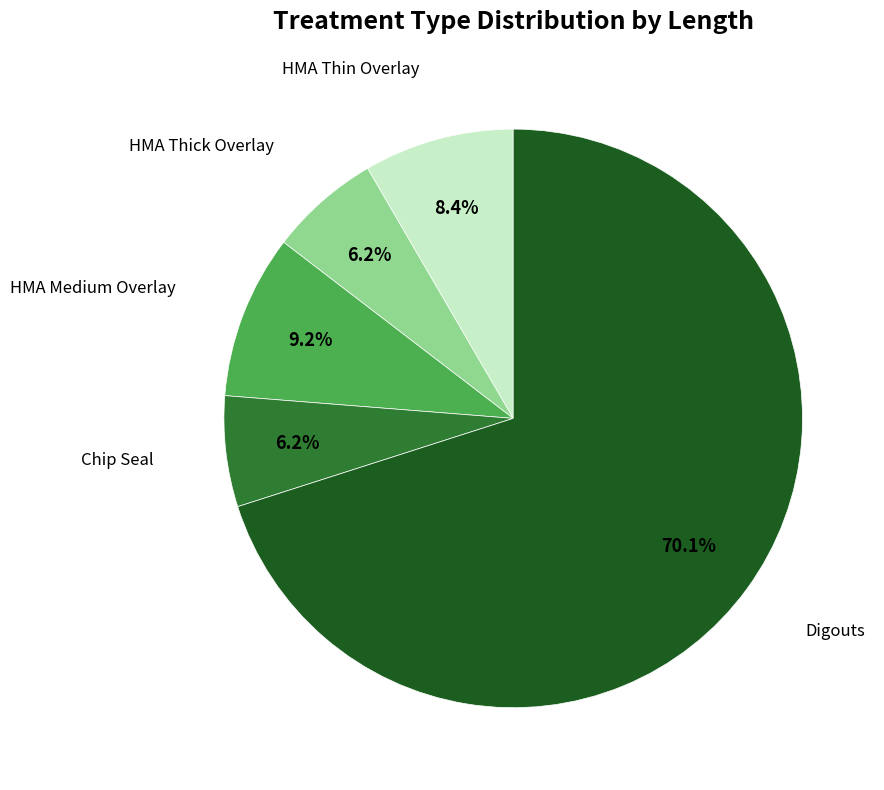

Is the sum of Digouts and HMA Thin Overlay greater than half?

Yes